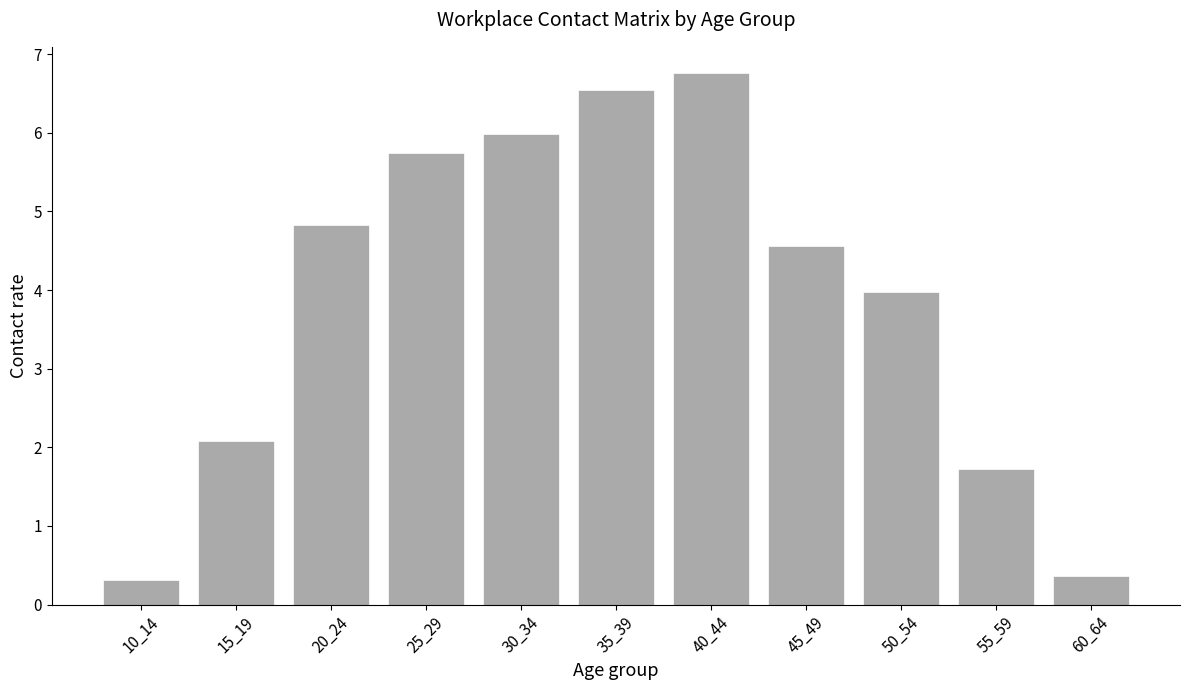

What is the value of the 11th bar from the left?

0.4